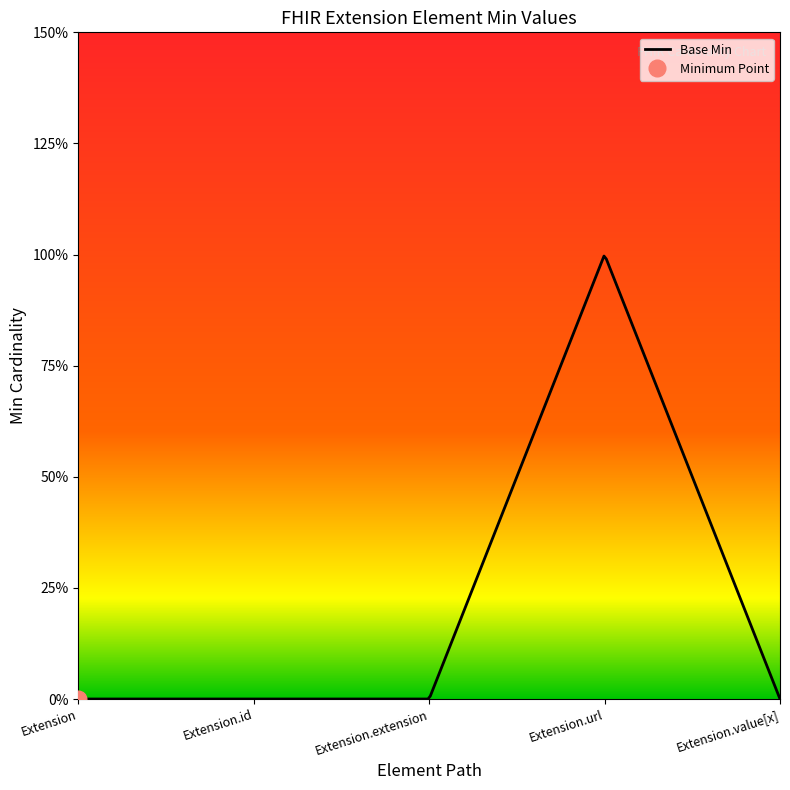

What position from the left is Extension.extension?

3